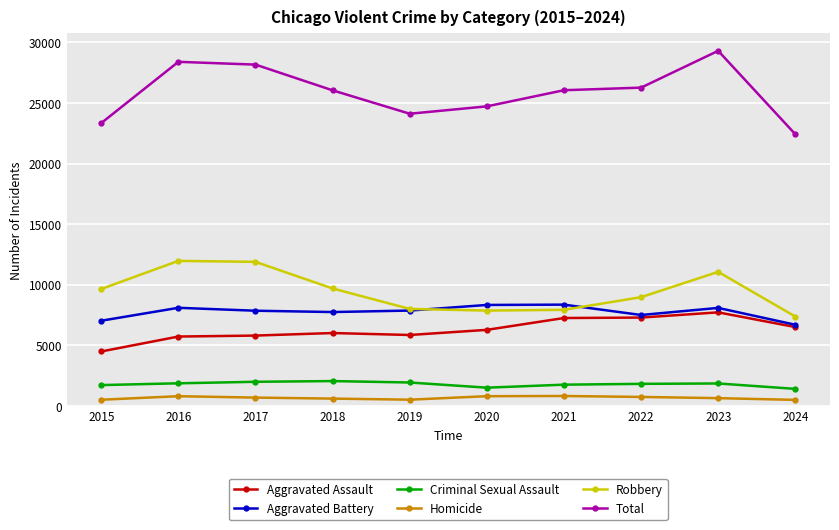

The Criminal Sexual Assault series shows 3109 at 2021. True or false?

False